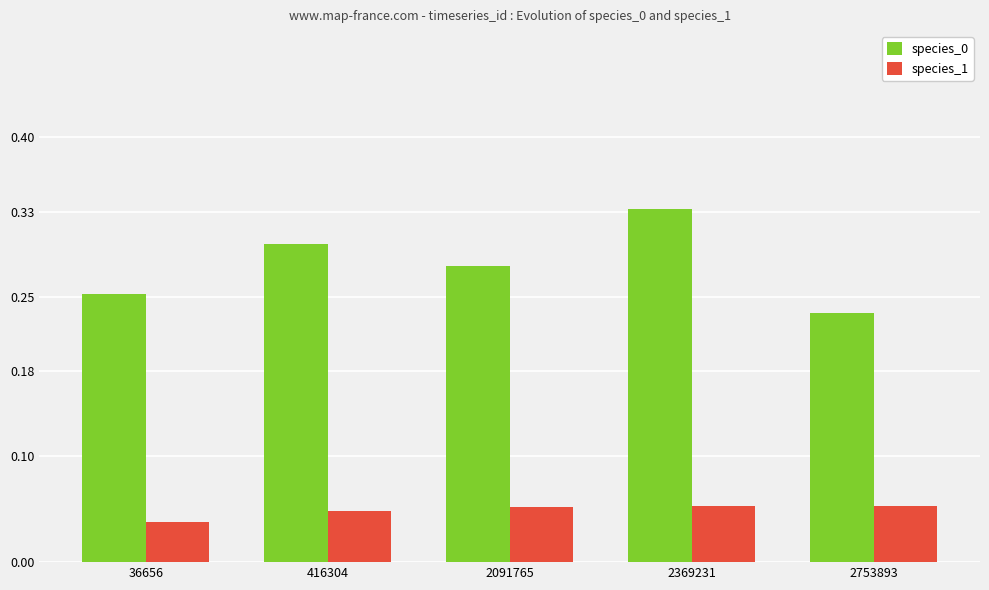

Rank the categories by species_0 value from lowest to highest.

2753893, 36656, 2091765, 416304, 2369231